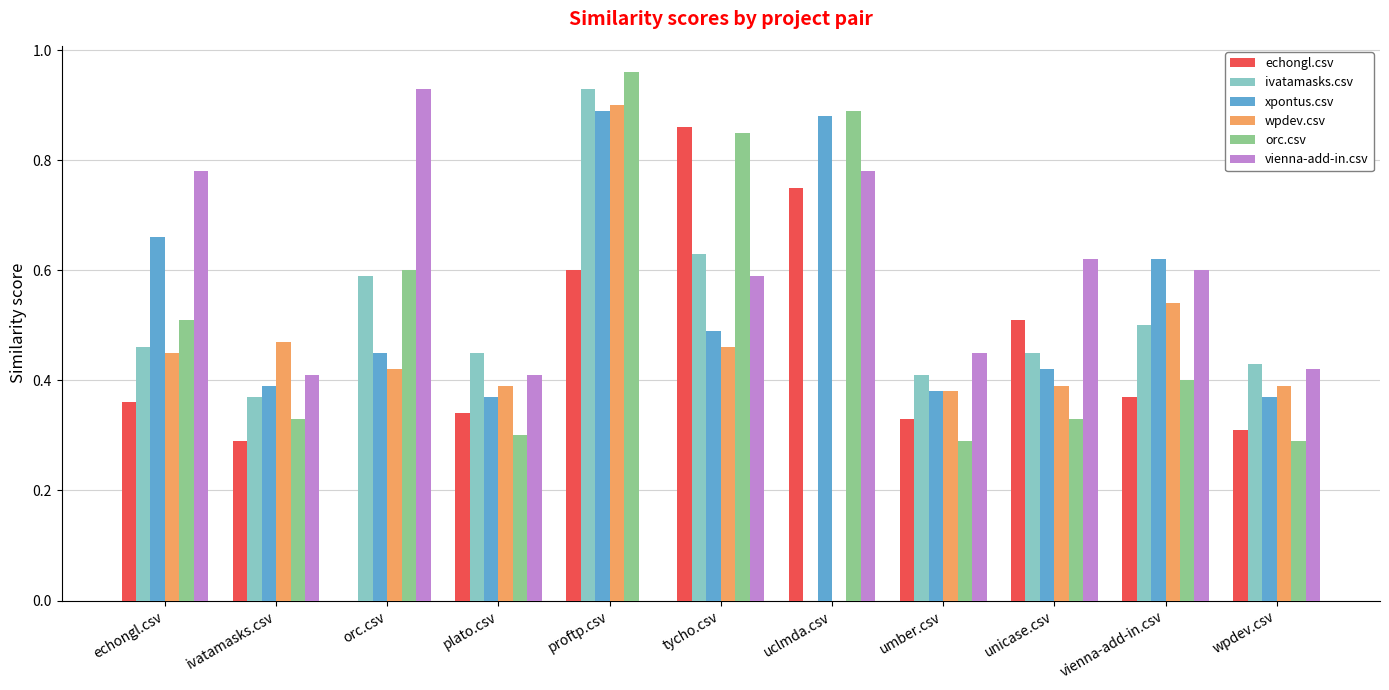

At which category is the sum across all series the highest?

proftp.csv